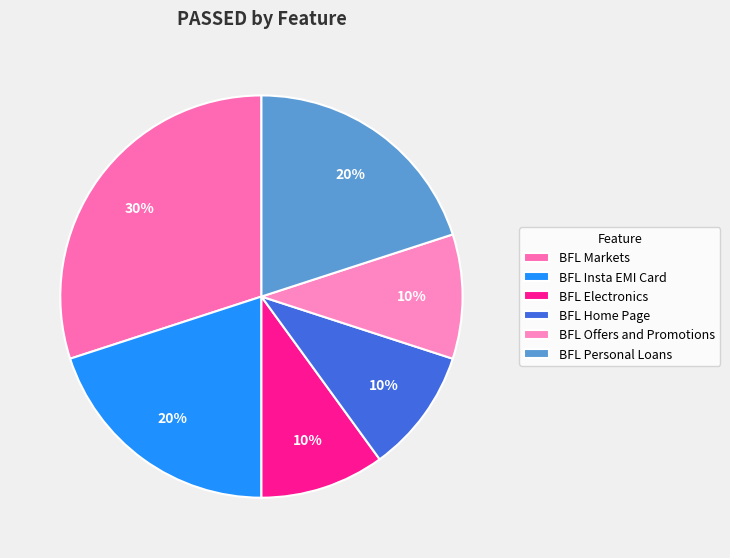

The BFL Offers and Promotions slice represents 23% of the pie. True or false?

False